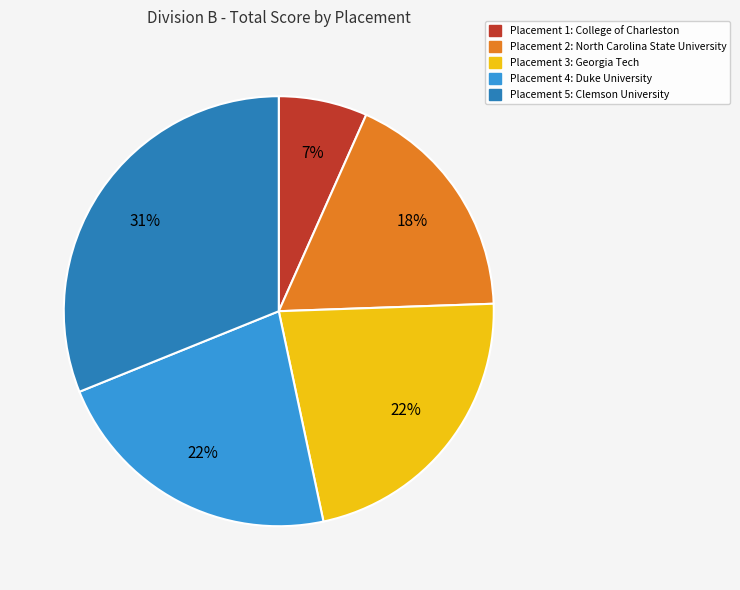

How many slices are in this pie chart?

5